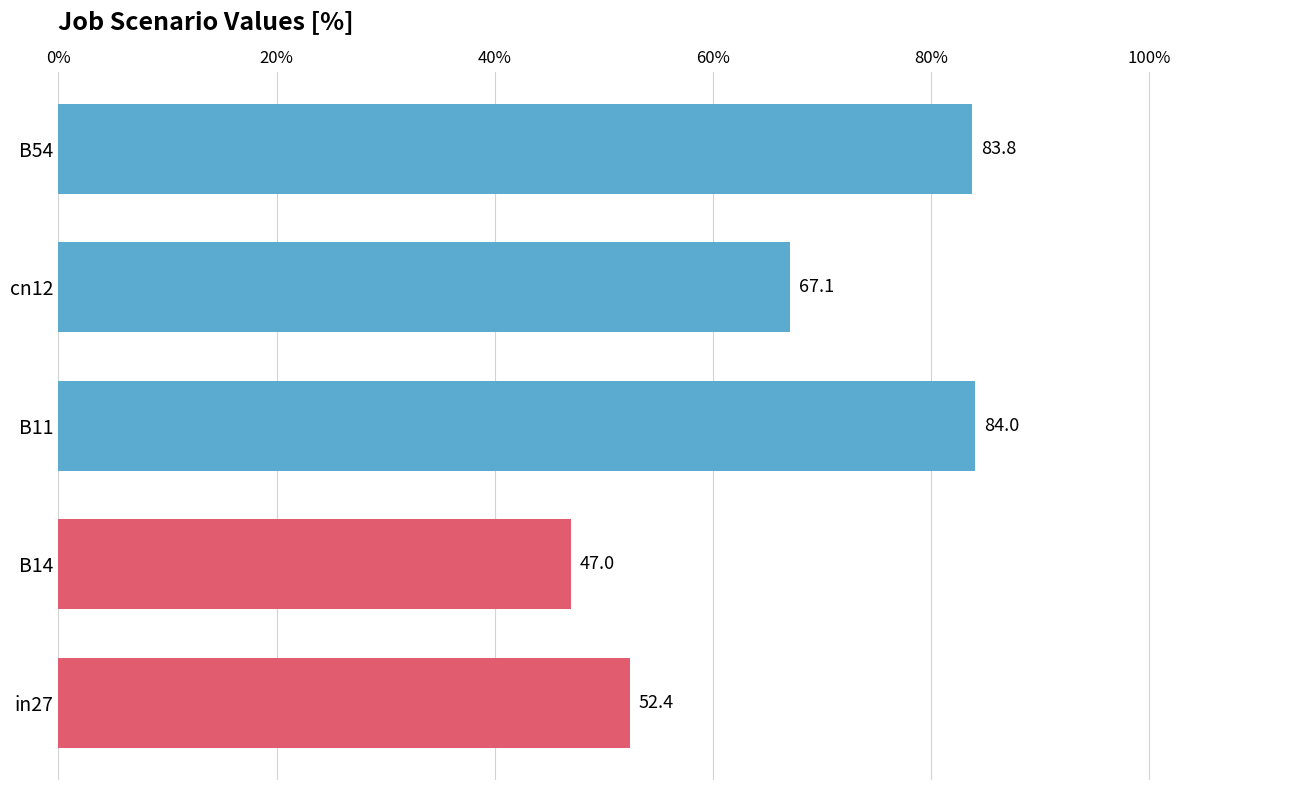

Does the chart contain any negative values?

No